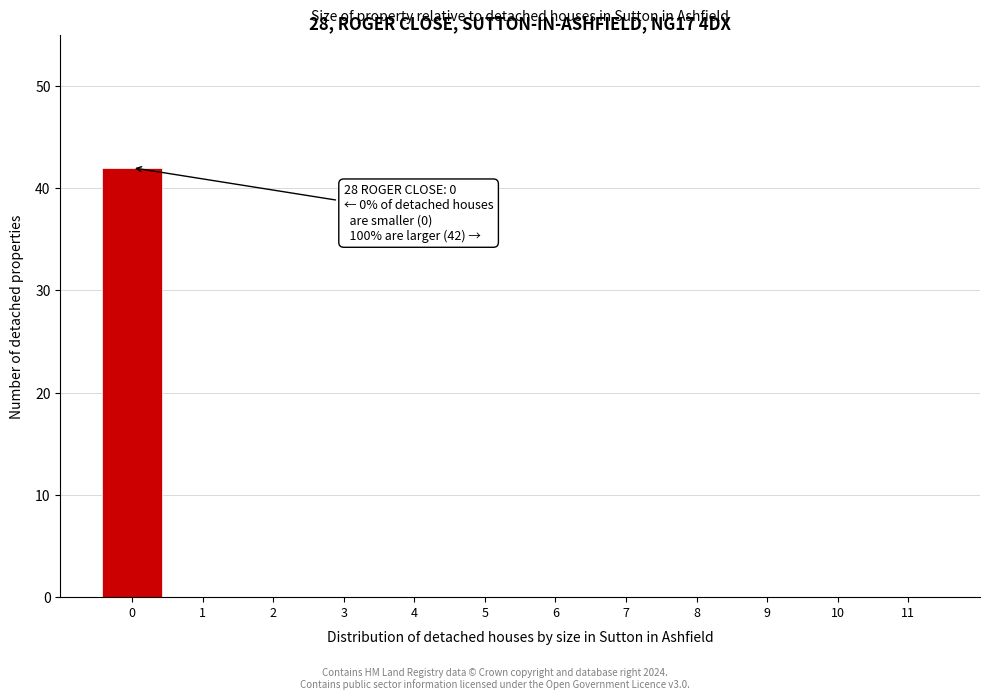

Reading right to left, list all the values displayed in this chart.

11=0	10=0	9=0	8=0	7=0	6=0	5=0	4=0	3=0	2=0	1=0	0=42